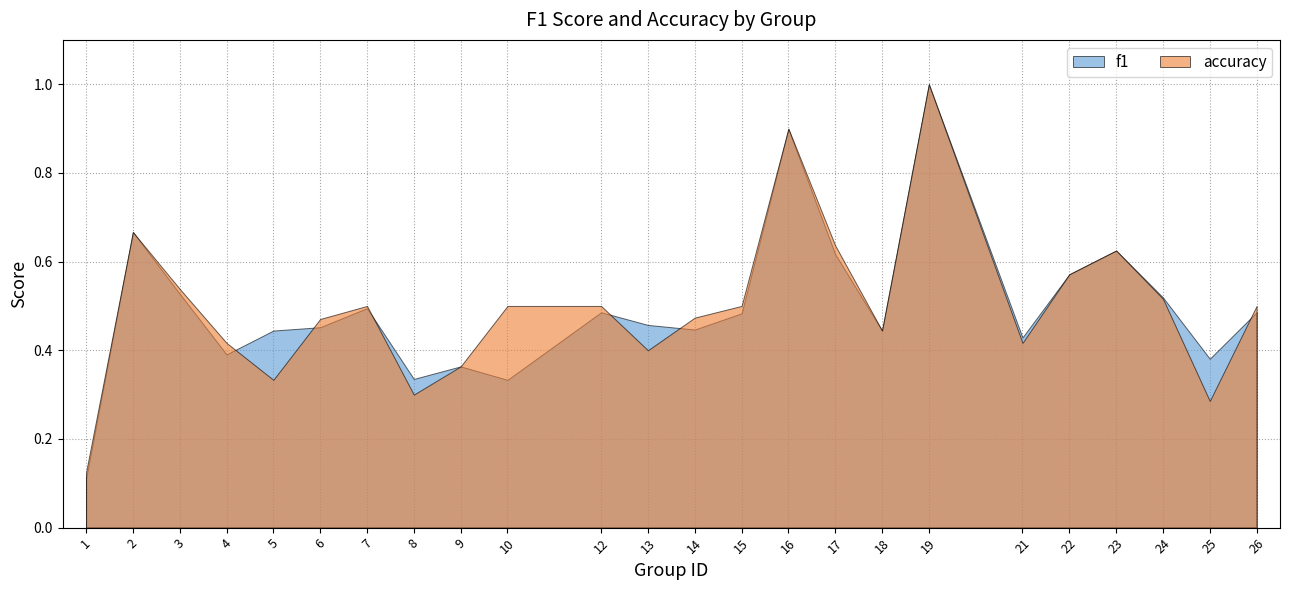

What is the difference between the maximum and second lowest values in the accuracy series?

0.7